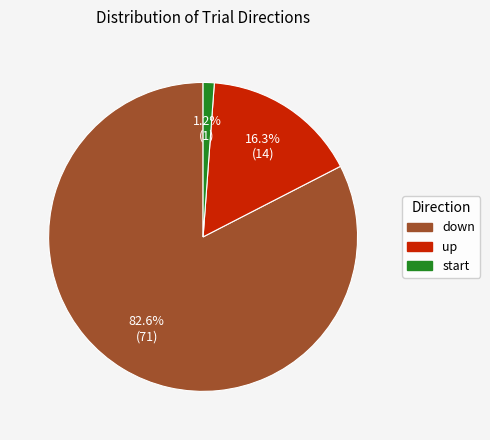

Which category has the smallest portion of the pie?

start